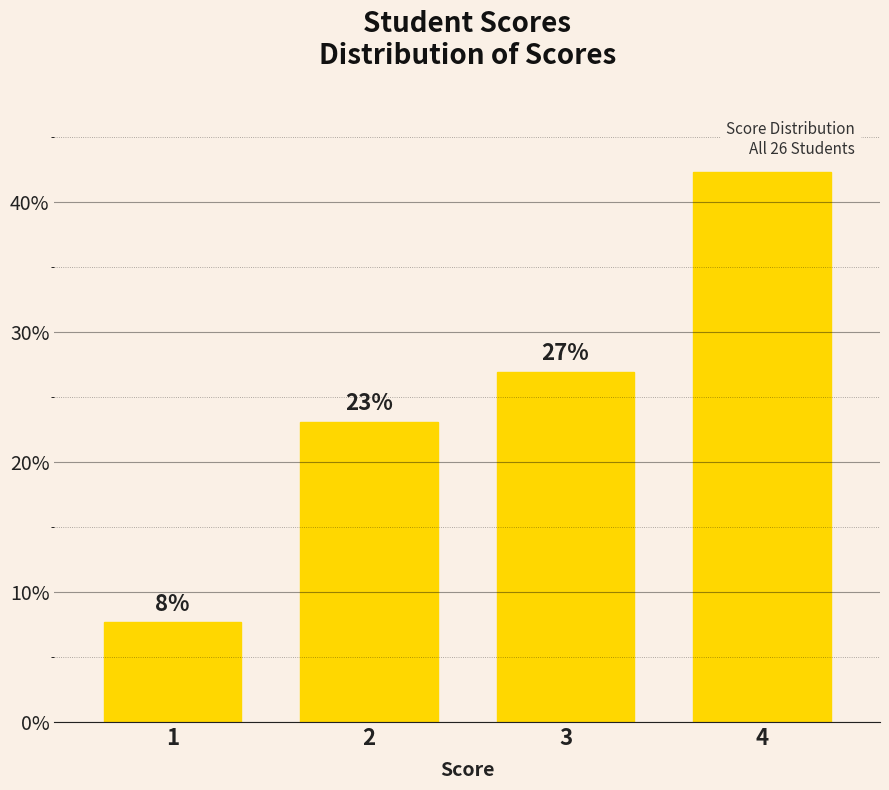

Rank the categories by value from highest to lowest.

4, 3, 2, 1